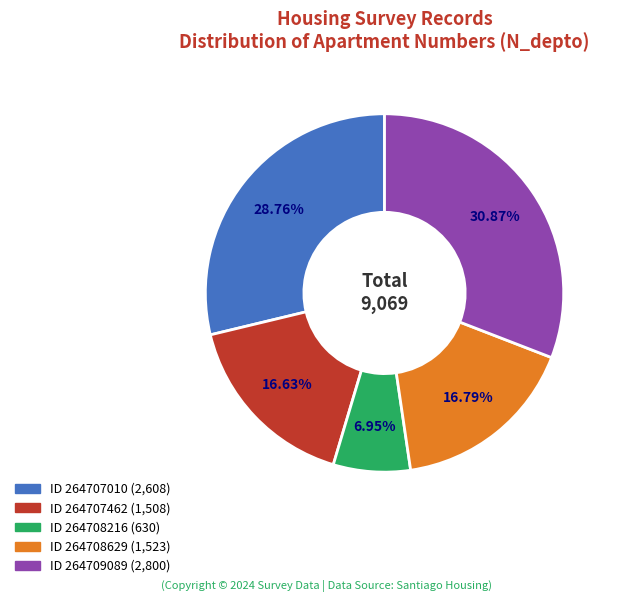

Count the number of slices in the pie.

5